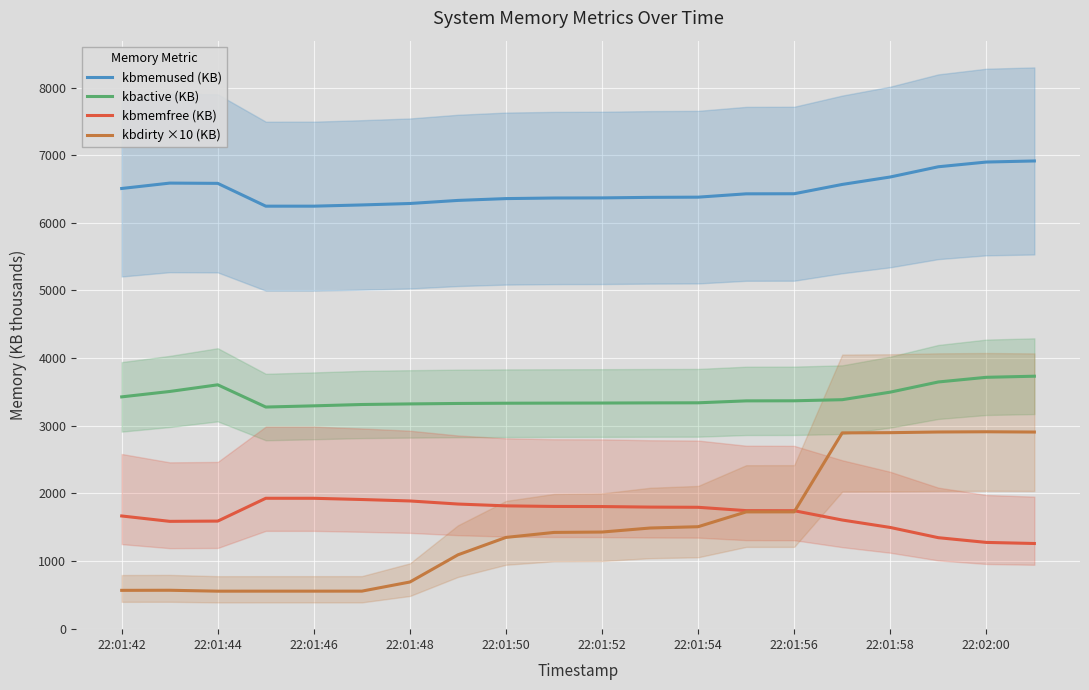

True or false: kbmemfree (KB) and kbmemused (KB) cross at least once.

False